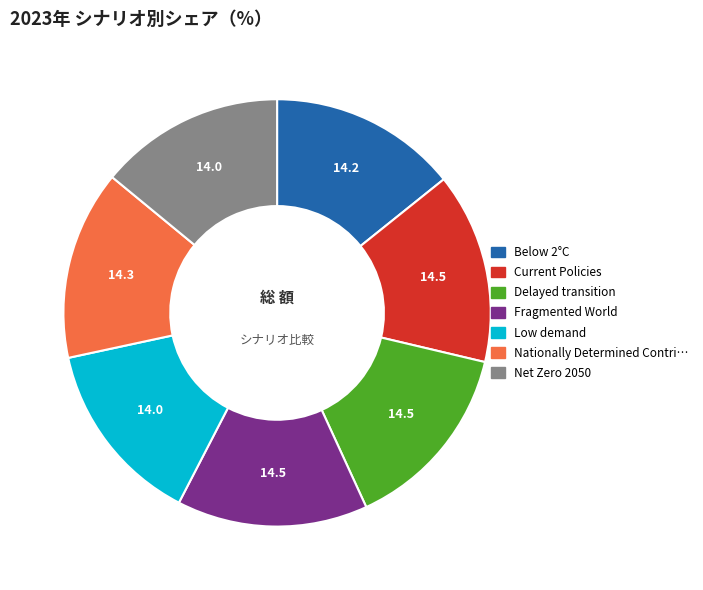

Does any single category account for the majority?

No